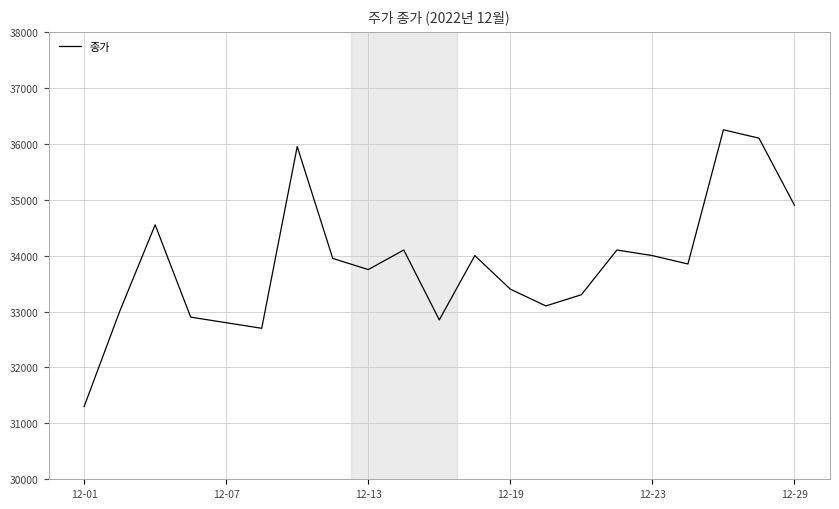

What is the smallest value displayed?

31300